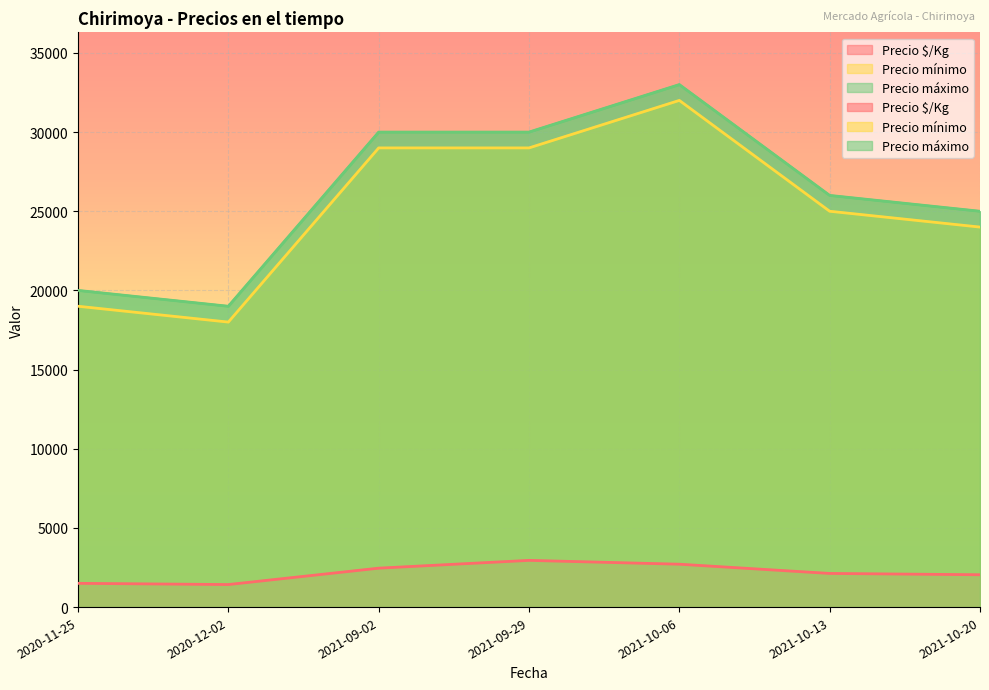

How many lines are shown in the chart?

3